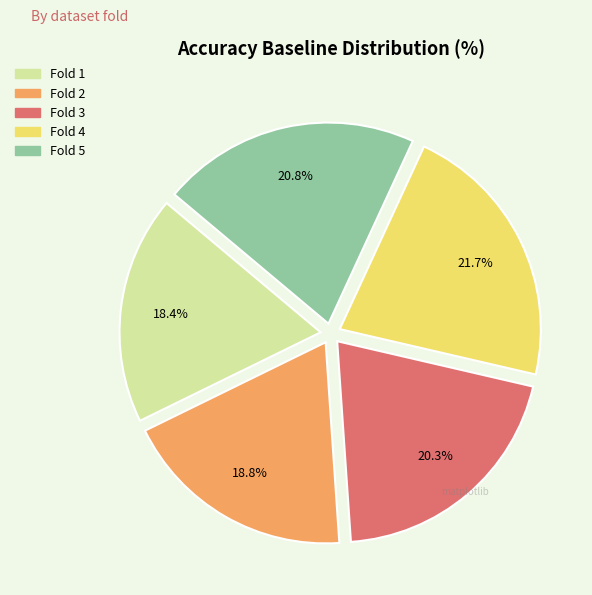

Count the number of slices in the pie.

5